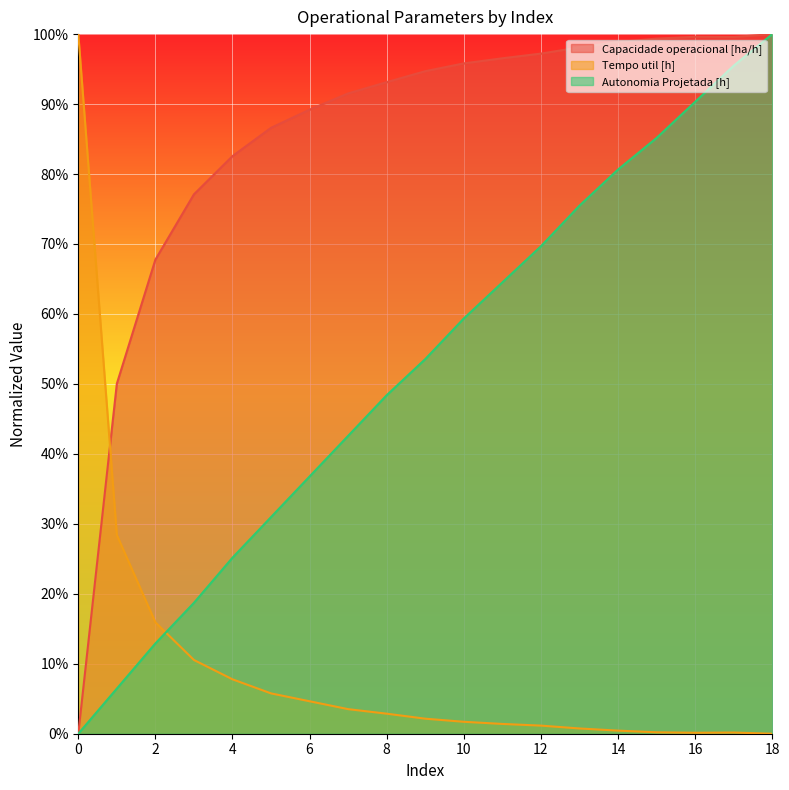

What are all the series names shown in the legend?

Capacidade operacional [ha/h], Tempo util [h], Autonomia Projetada [h]